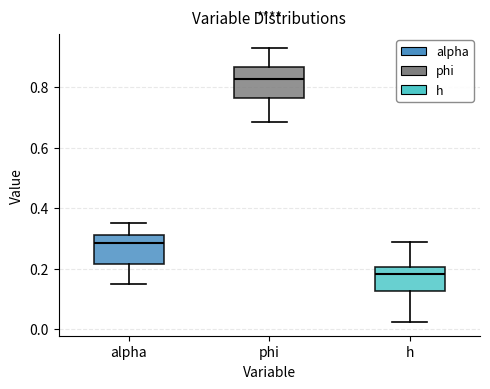

Reading left to right, transcribe this box plot: for each box, give where its median line is, the range the box spans, and where its two whiskers end, as read against the y-axis. The values are not printed on the chart, so give them approximately, as read against the axis.

alpha: median 0.28, box 0.22 to 0.32, whiskers 0.14 to 0.36
phi: median 0.82, box 0.76 to 0.86, whiskers 0.68 to 0.92
h: median 0.18, box 0.12 to 0.20, whiskers 0.02 to 0.28